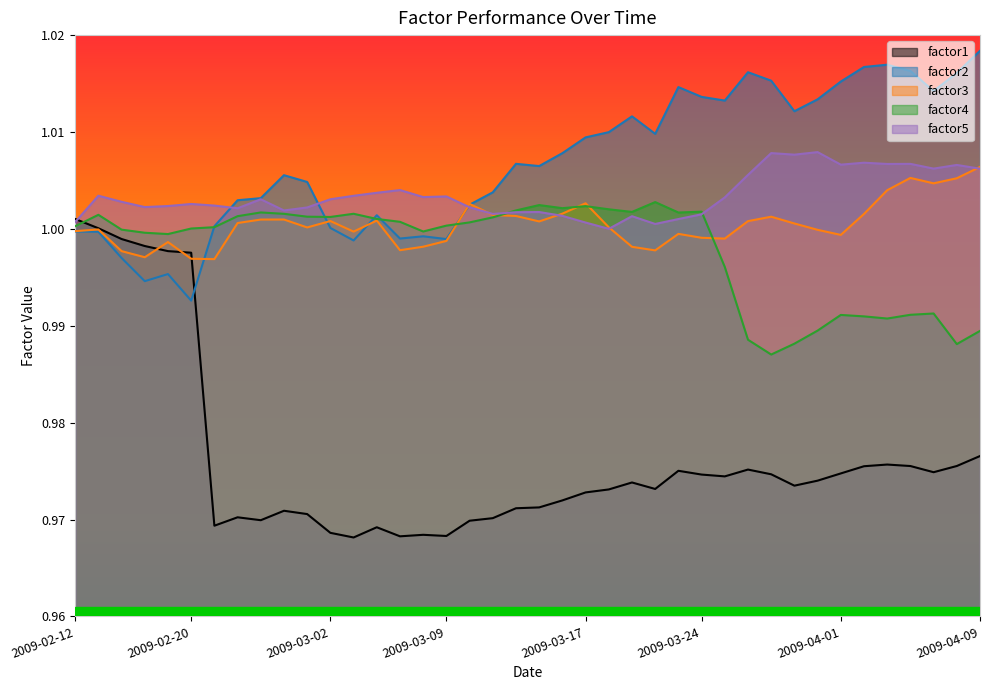

What is the value of the factor3 point at the 16th from the left?

1.0